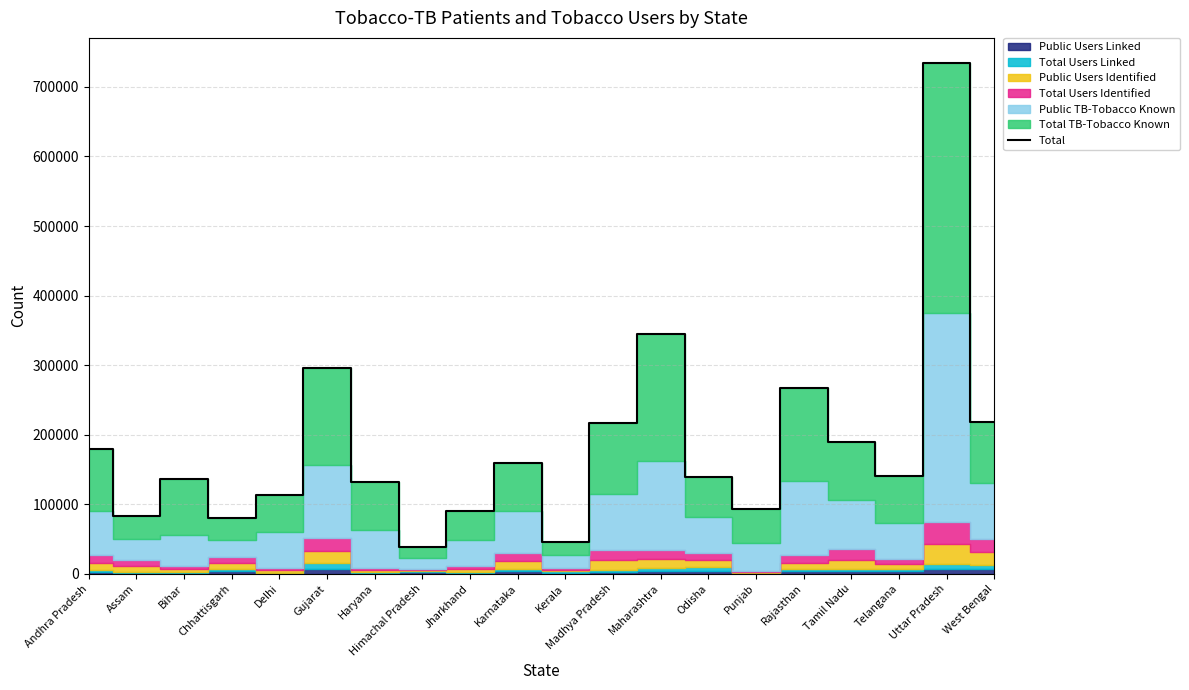

What is the difference between the maximum and minimum values?

695104